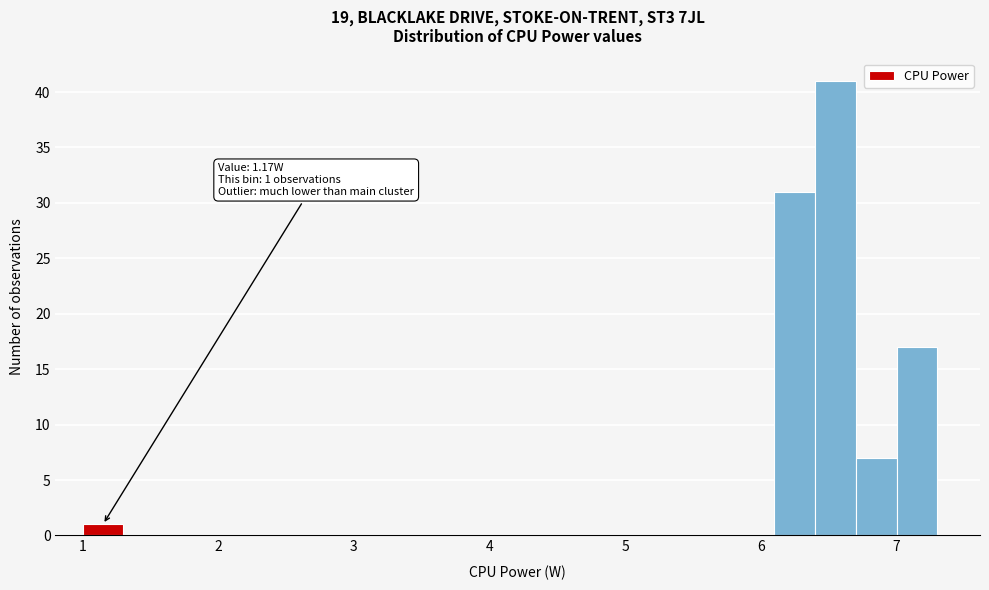

Around what value on the x-axis is the tallest bar? Give the approximate position of its centre, as read against the axis.

6.6